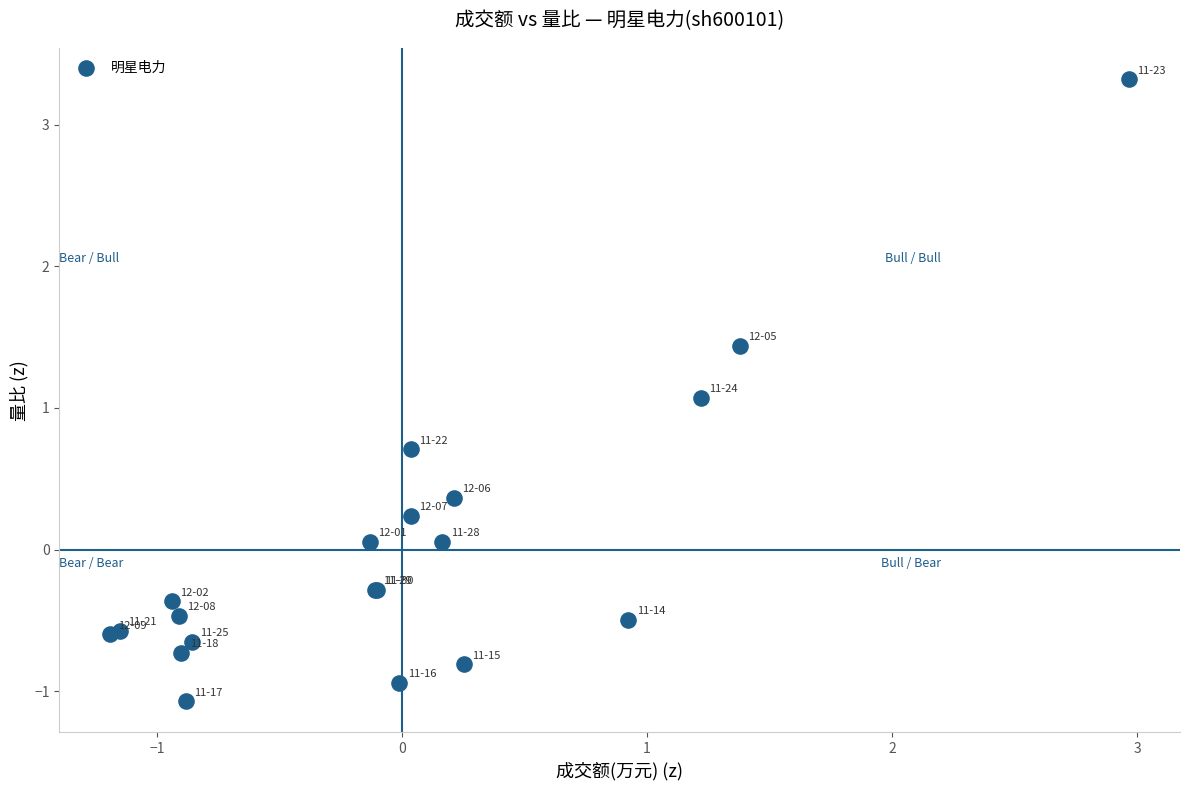

What Y value in the scatter plot is closest to 1?

1.1